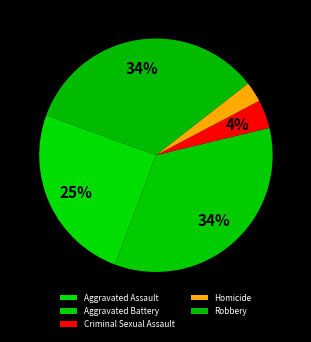

Does Homicide represent more than half of the total?

No